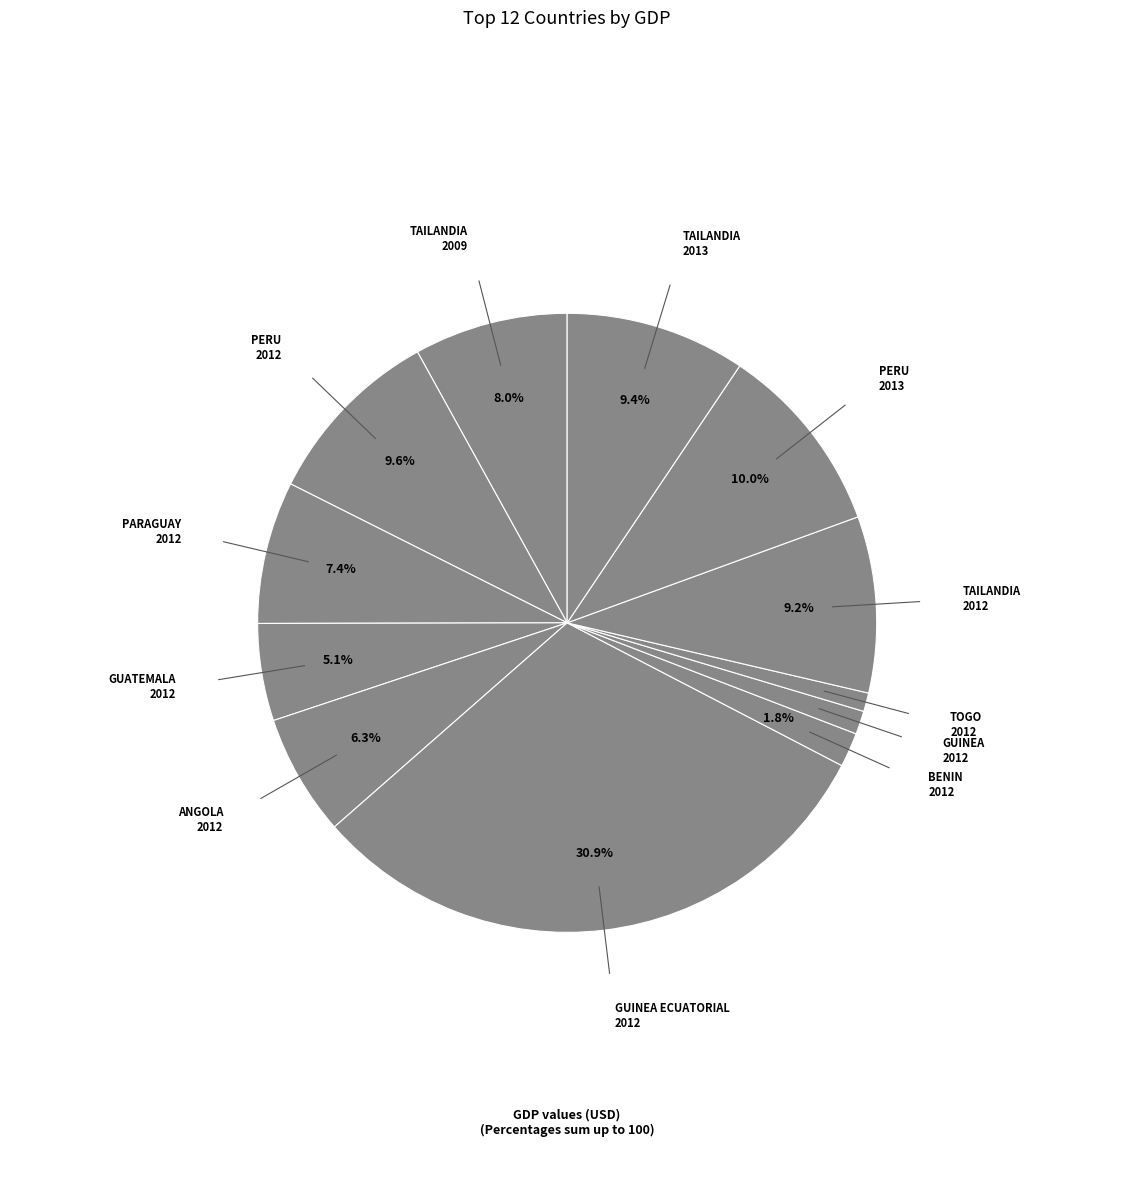

Which category has the biggest portion of the pie?

guinea ecuatorial_2012